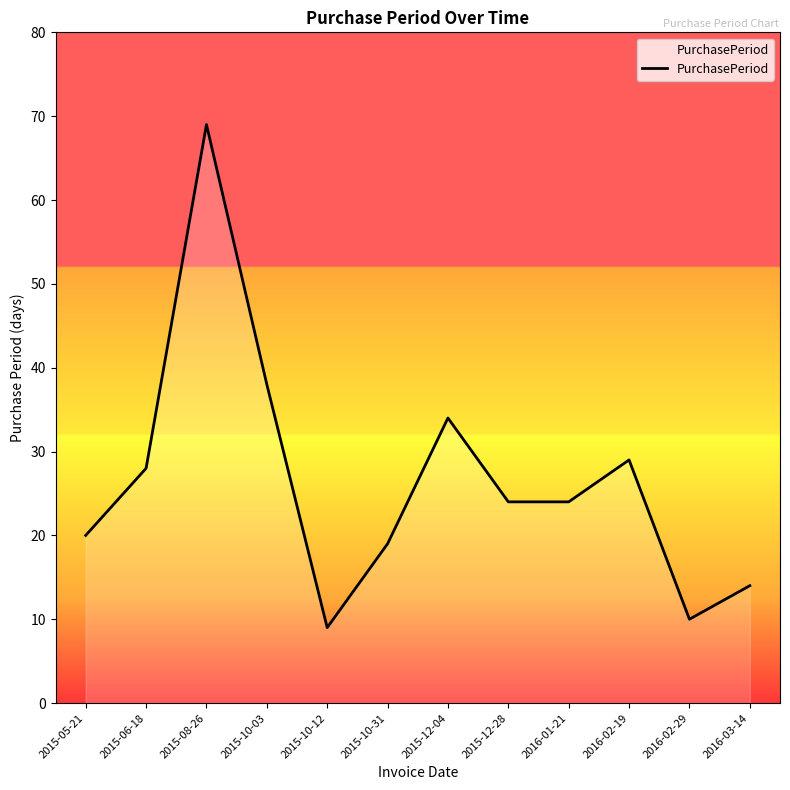

What is the difference between the values at 2015-10-31 and 2015-10-12?

10